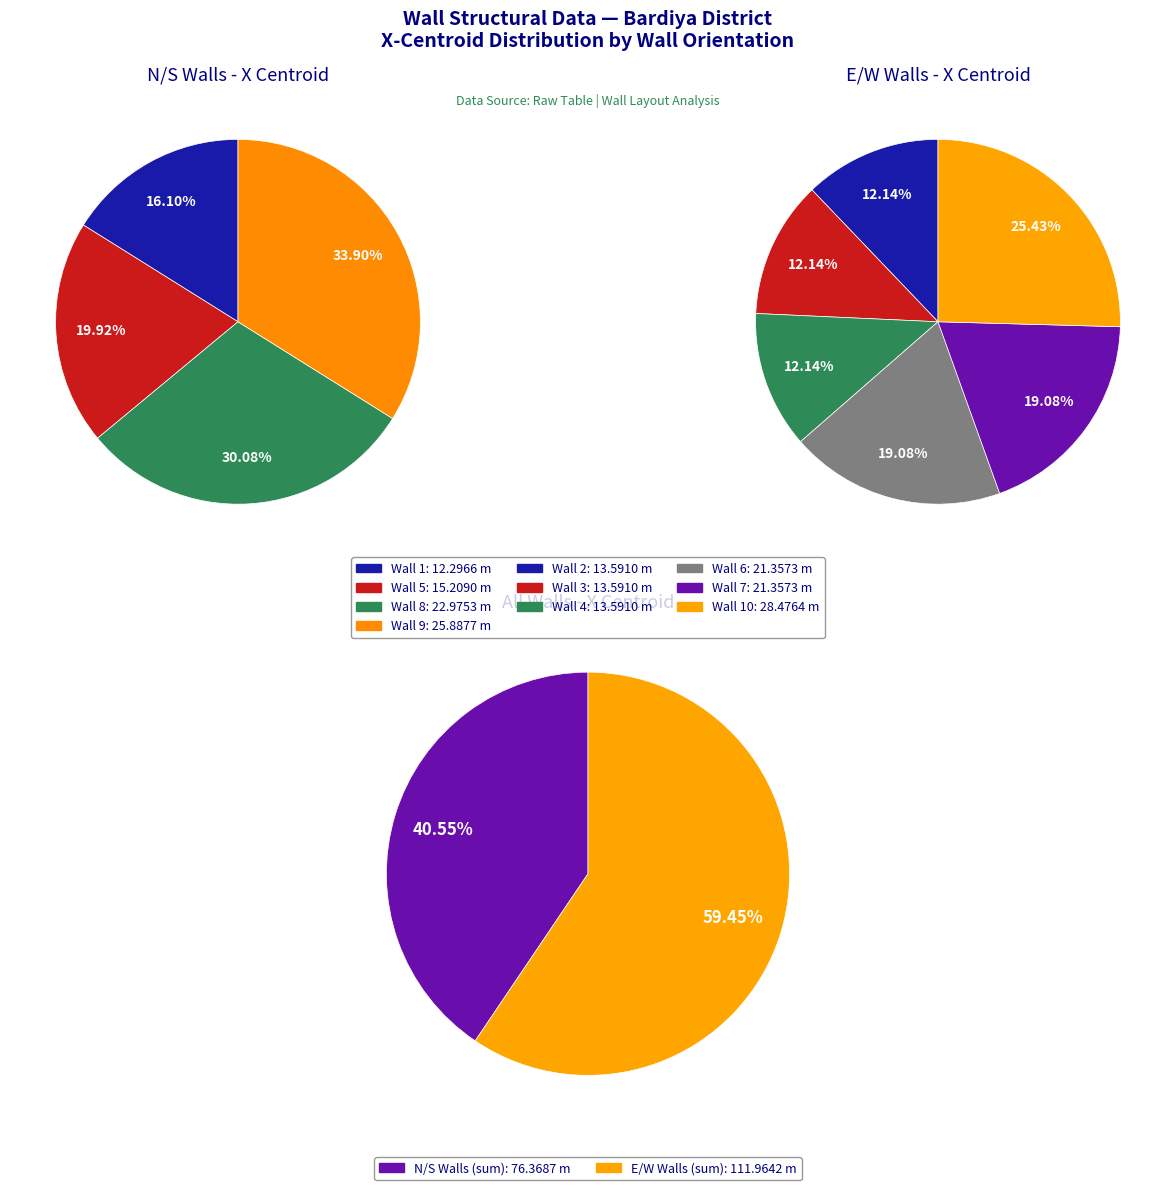

How much of the chart is everything except Wall 6?

88.7%